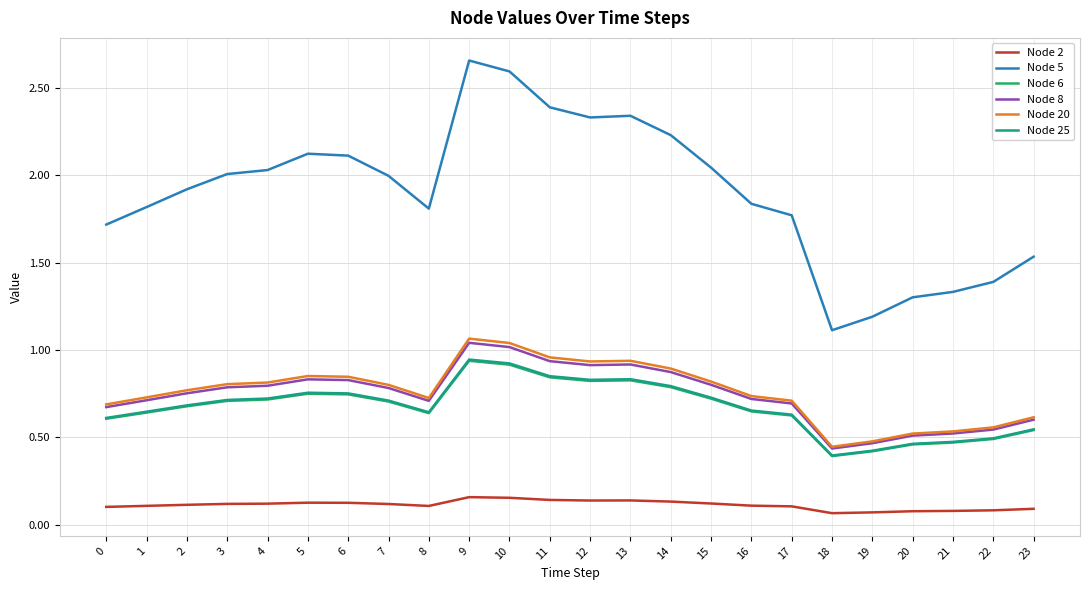

True or false: Node 8 and Node 25 cross at least once.

False